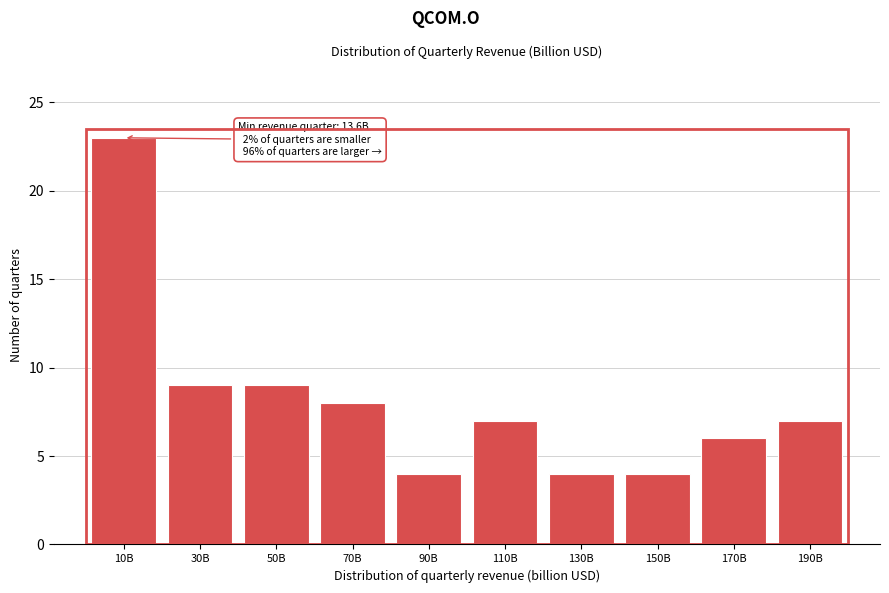

Reading left to right, extract all data points from this chart.

10B=23	30B=9	50B=9	70B=8	90B=4	110B=7	130B=4	150B=4	170B=6	190B=7